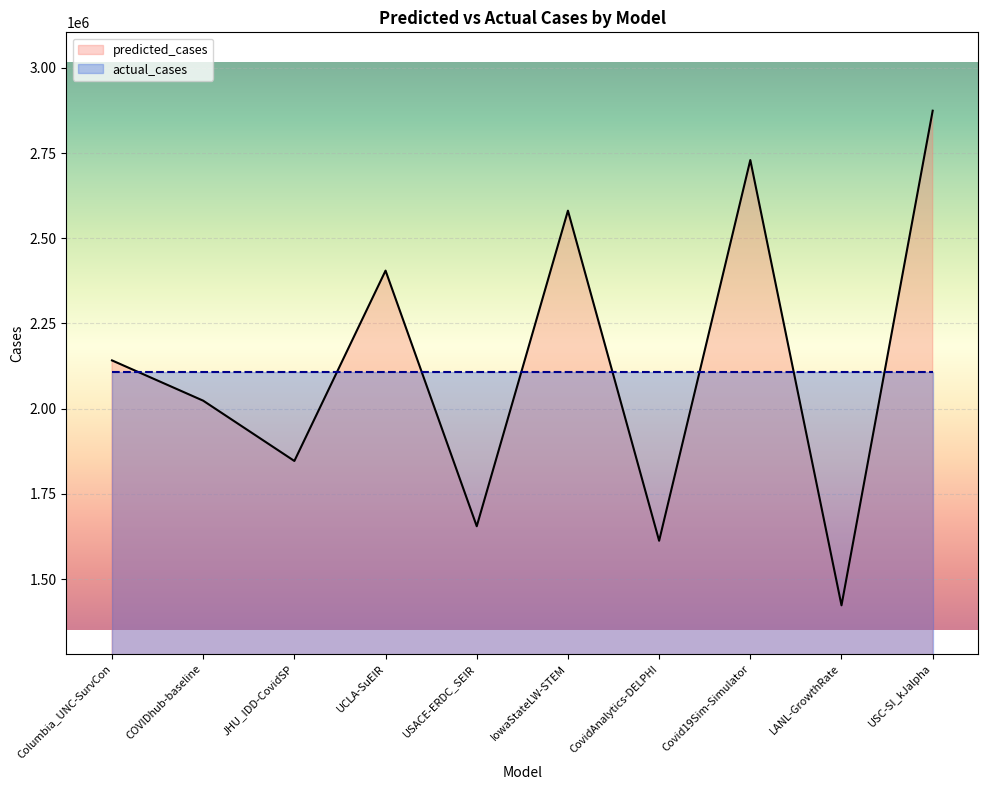

Read the value at Covid19Sim-Simulator.

2729310.9